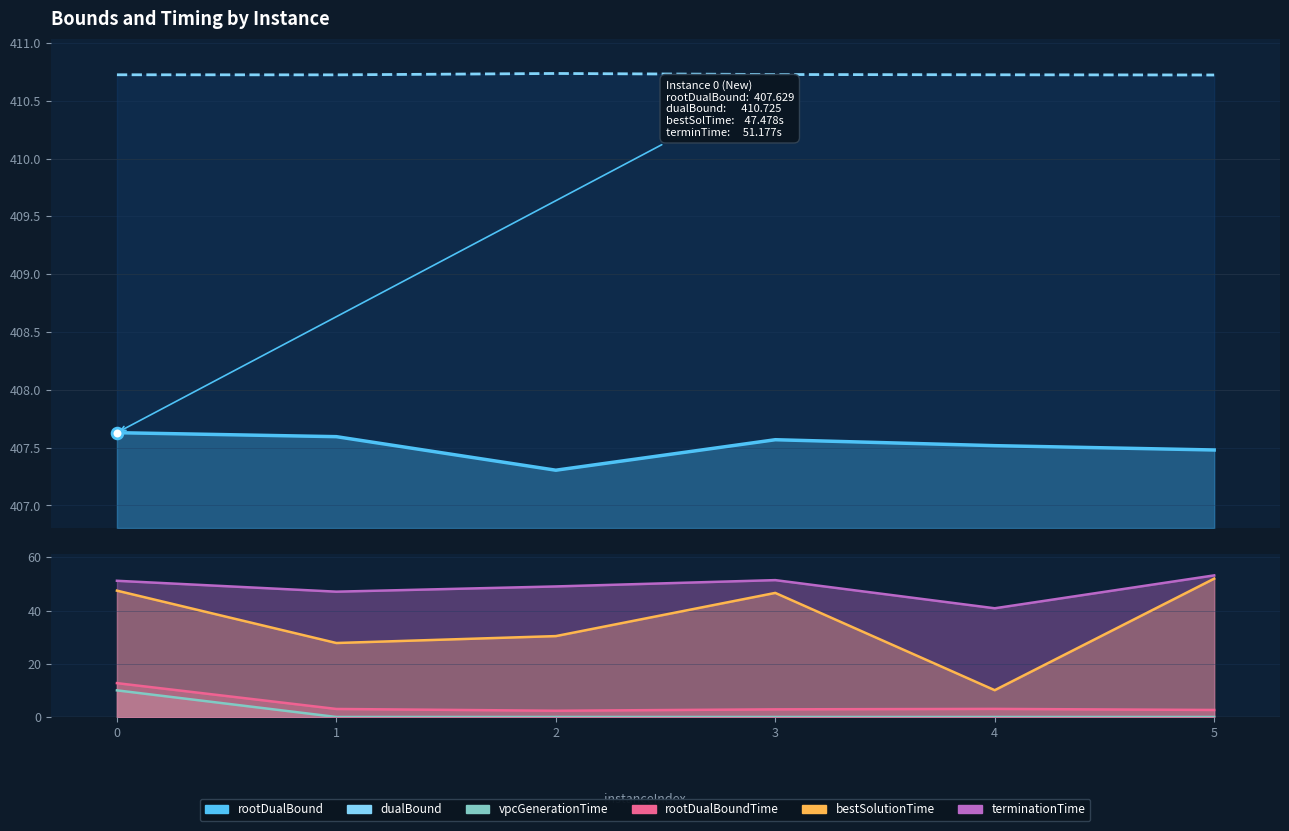

Which series has the largest total across all categories?

dualBound